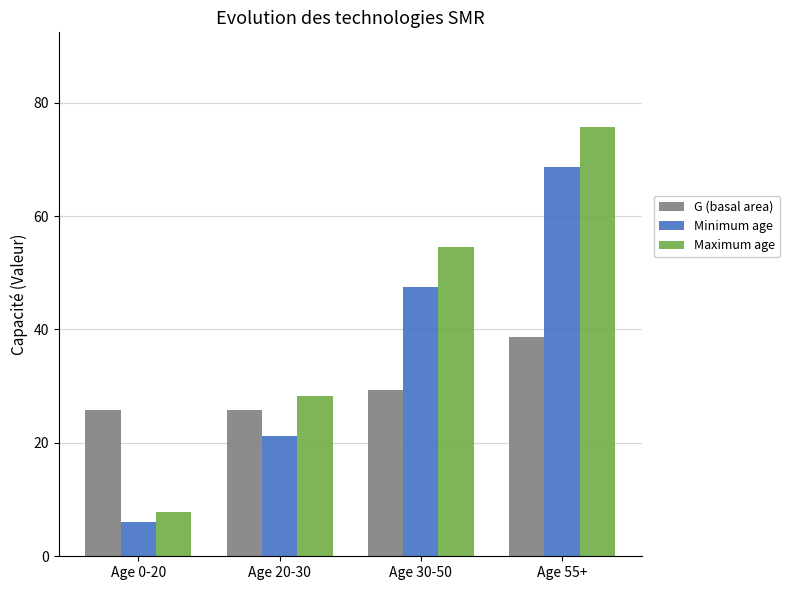

What is the value of the G (basal area) bar at the 4th from the left?

38.6